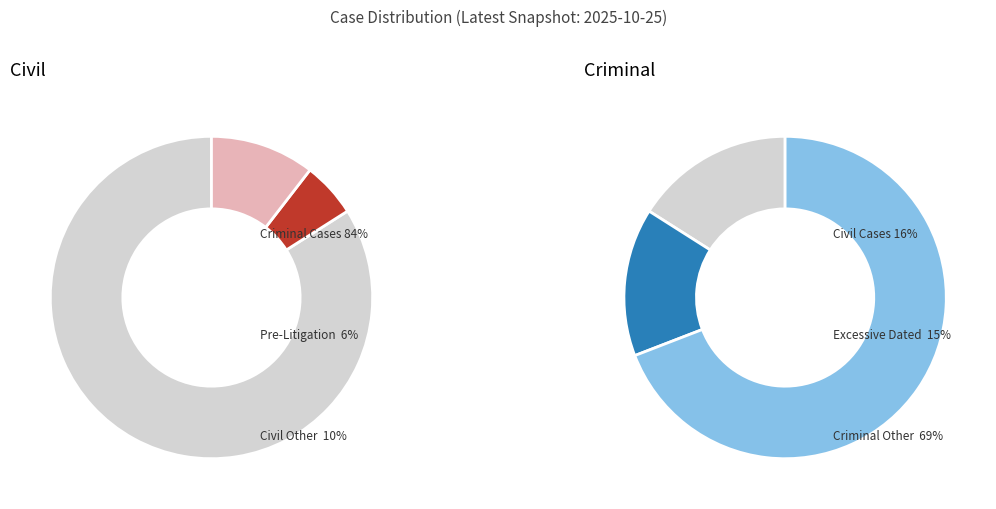

Which category has the smallest portion of the pie?

6